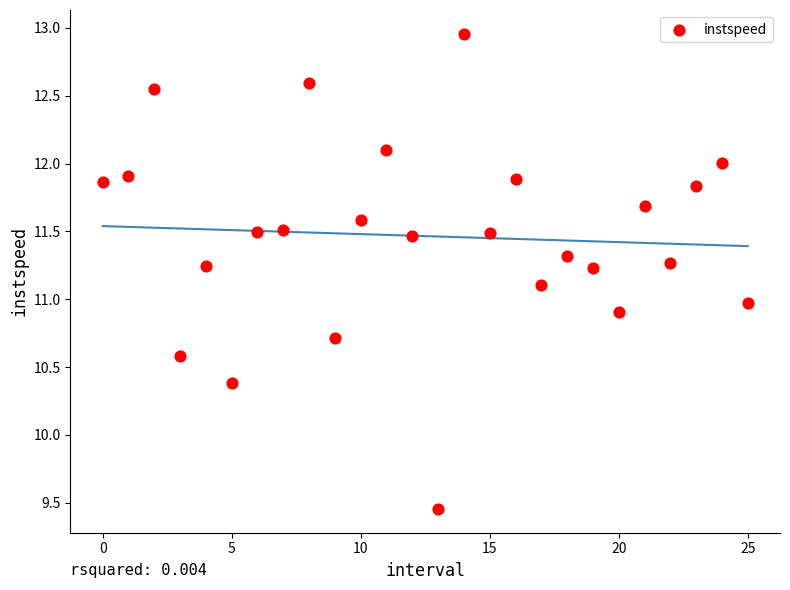

What is the range of Y values (max minus min)?

3.5